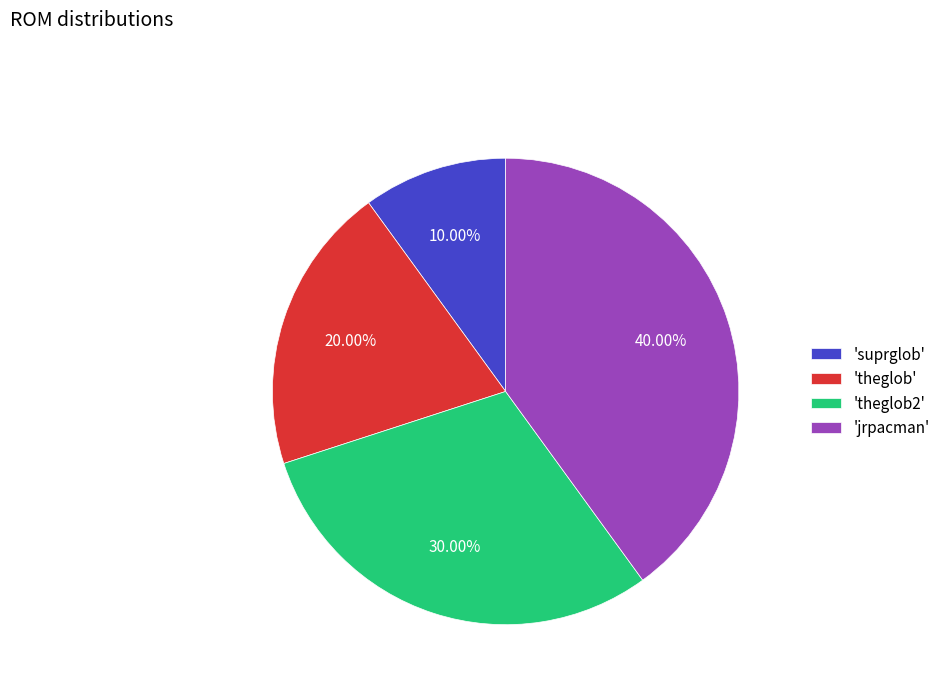

What is the ratio of the value at 'theglob2' to the value at 'theglob'?

1.5